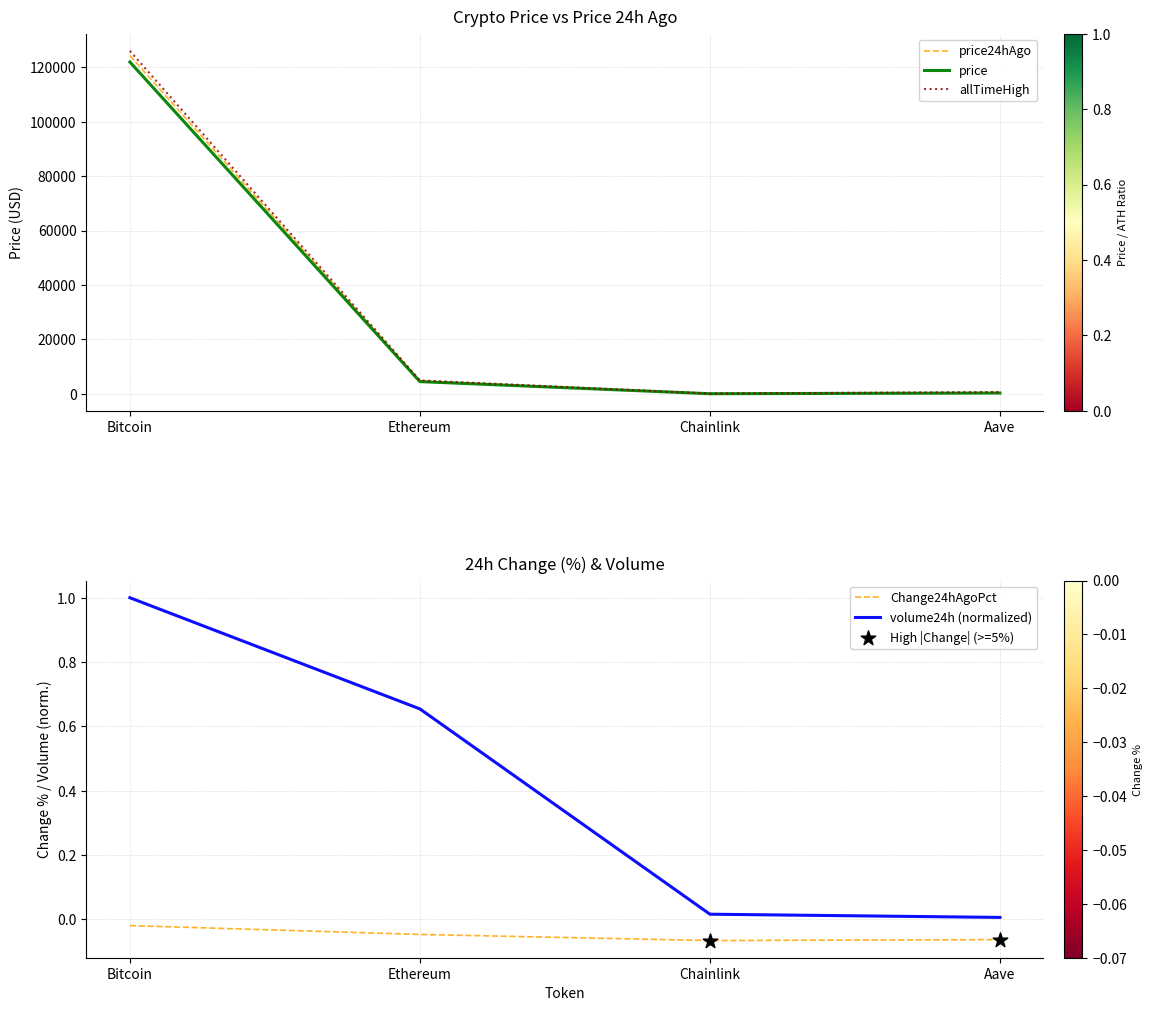

Which series contains the lowest Y value?

Change24hAgoPct